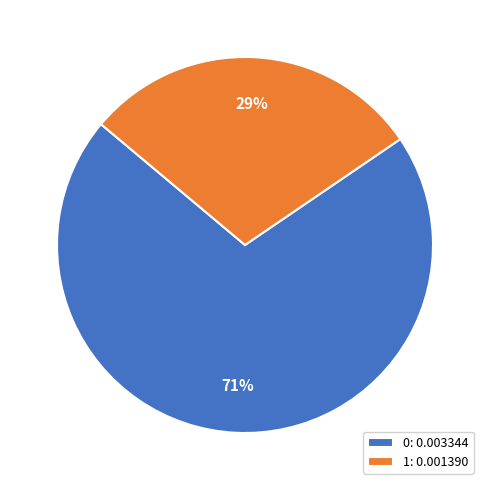

Count the number of slices in the pie.

2